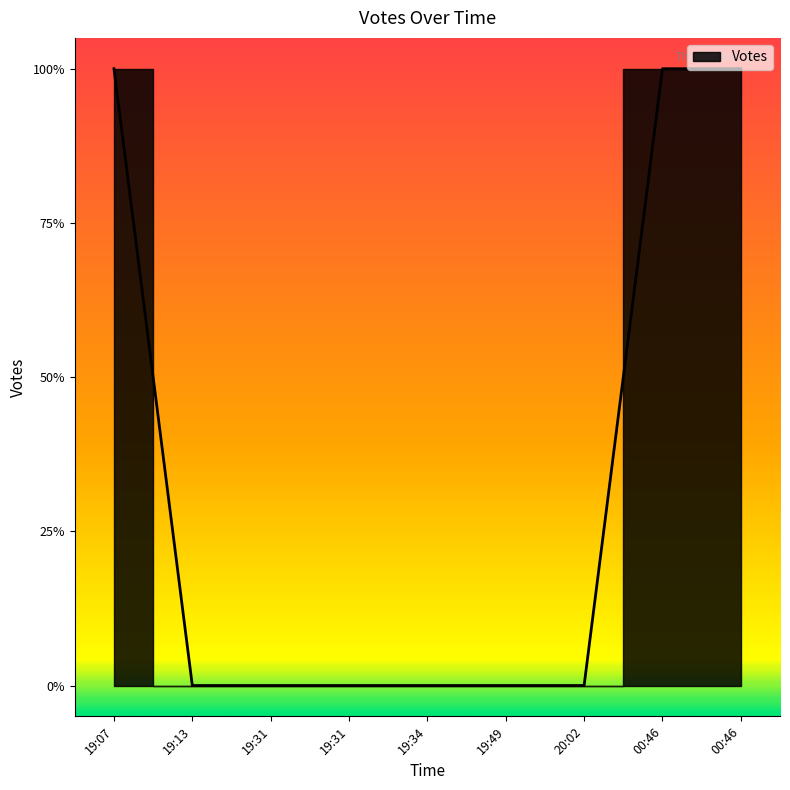

Where is the data nearest to the value 0?

19:13